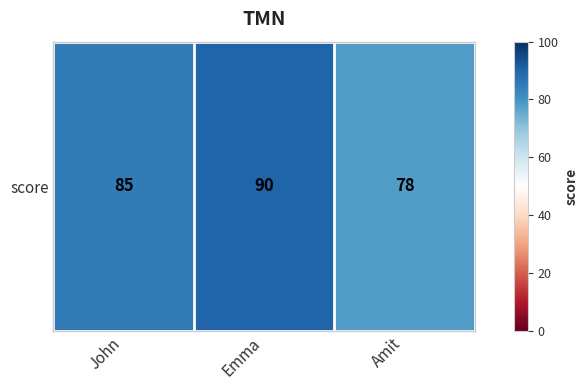

Reading left to right, list all the values displayed in this chart.

John=85	Emma=90	Amit=78